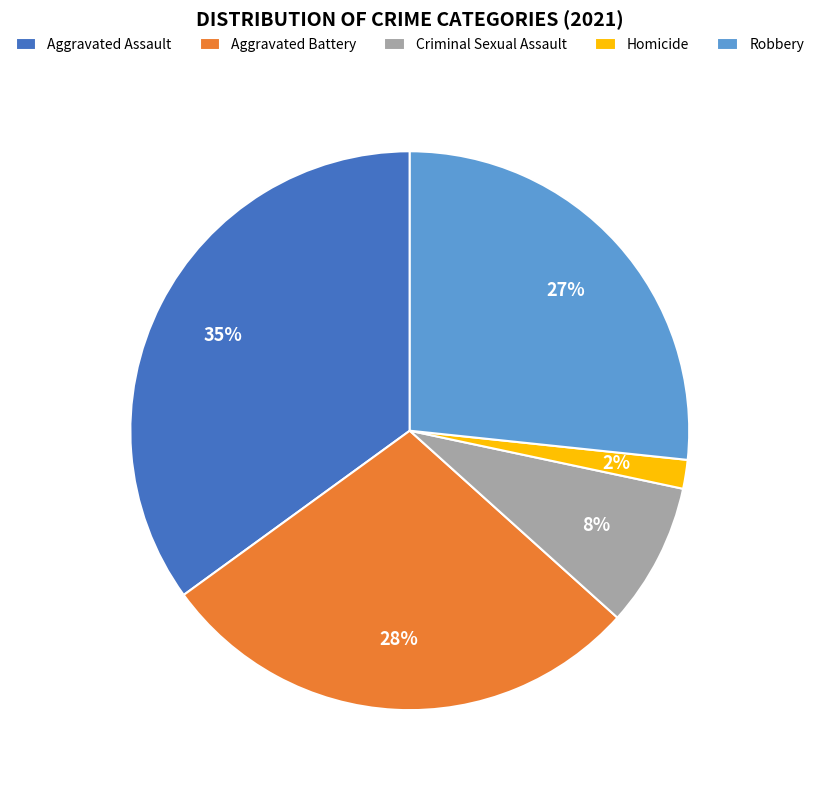

To the nearest percent, what portion does Aggravated Battery represent?

28%